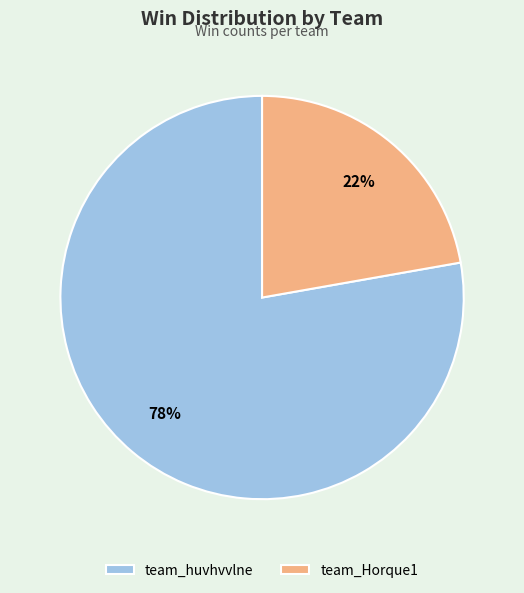

Rank the categories by value from lowest to highest.

team_Horque1, team_huvhvvlne